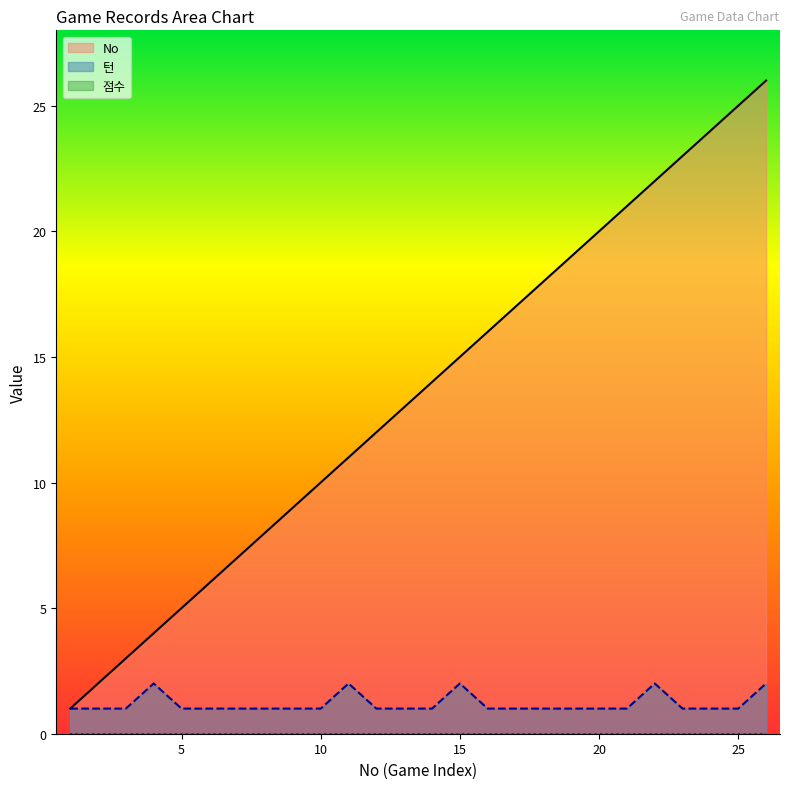

What is the total value across all series at 24?

25